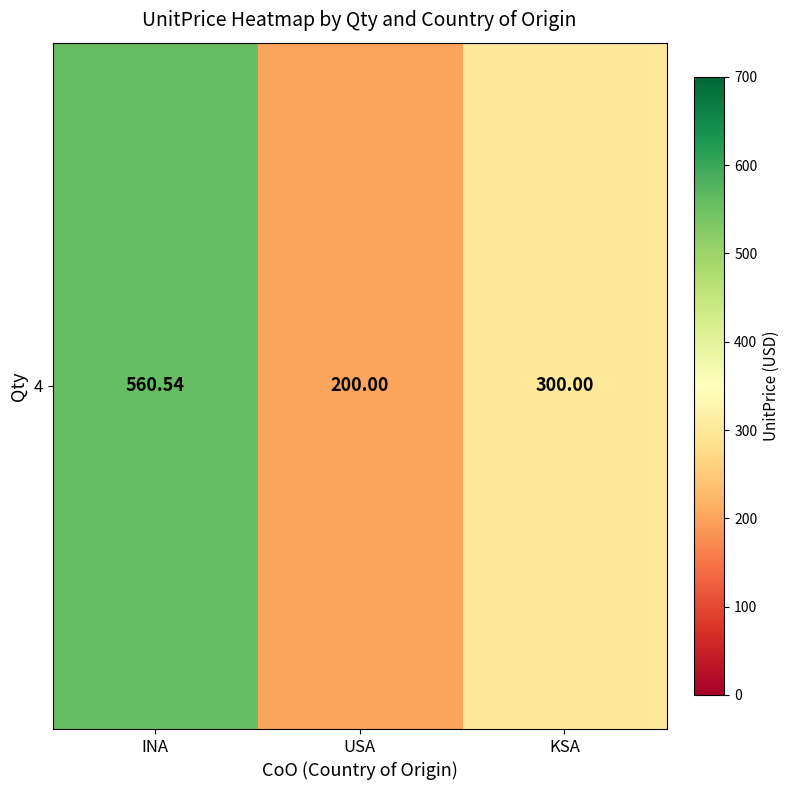

What is the ratio of the value at KSA to the value at INA?

0.5